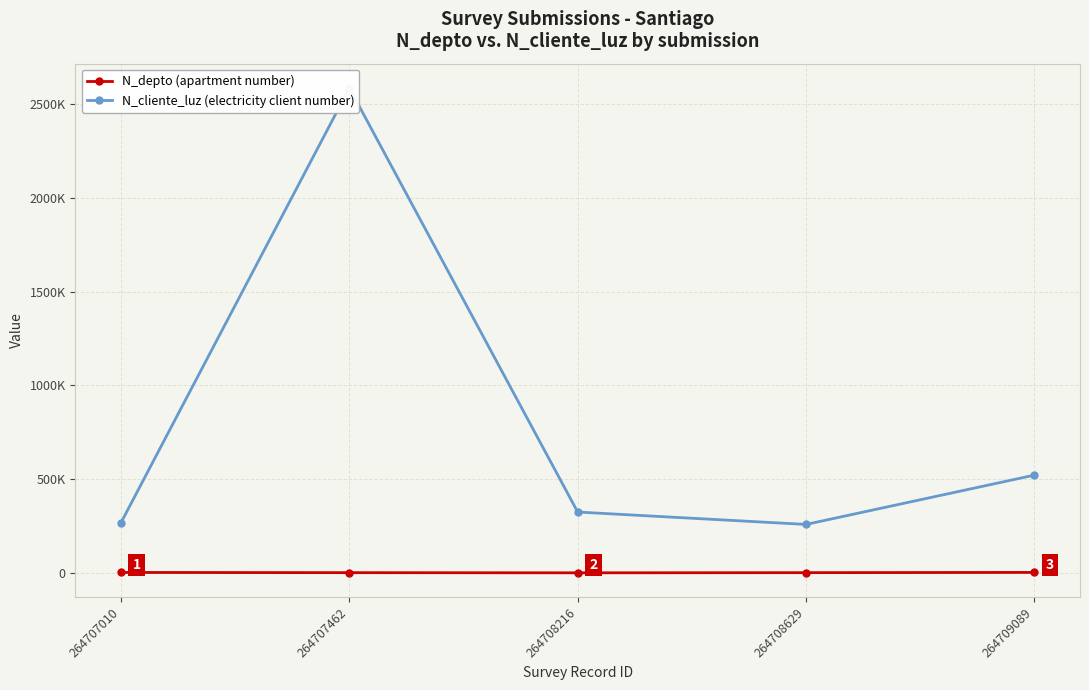

What is the value of the N_cliente_luz (electricity client number) point at the 4th from the left?

258663